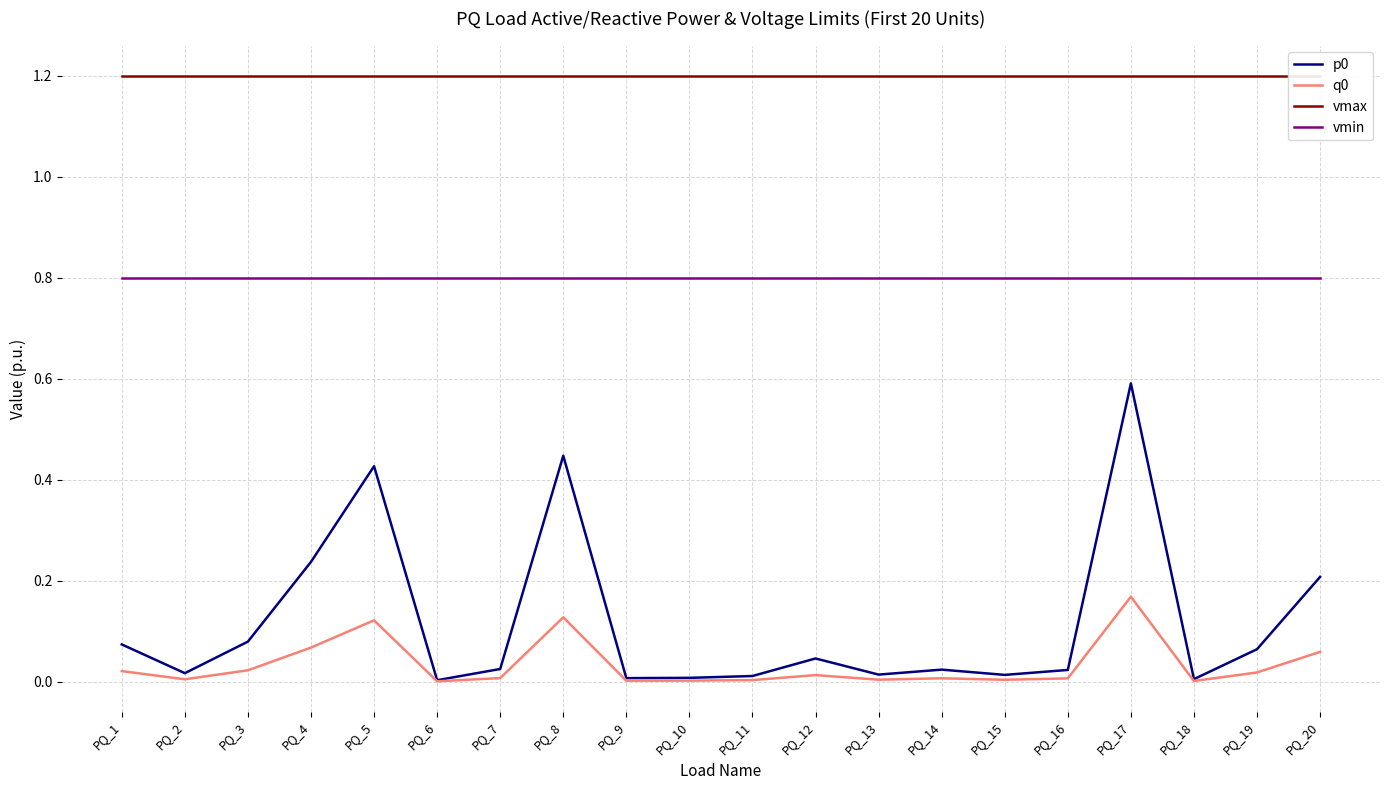

The value of q0 at PQ_1 is 0.0. True or false?

False